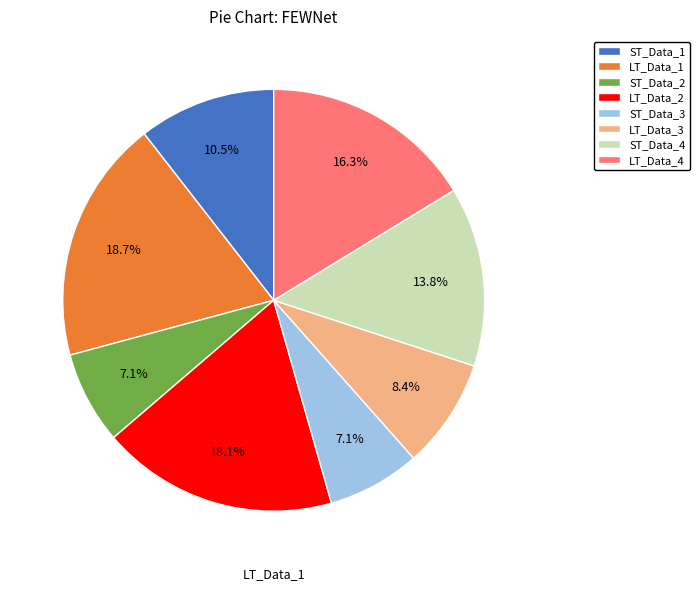

Do ST_Data_3 and ST_Data_2 together represent more than half of the pie?

No